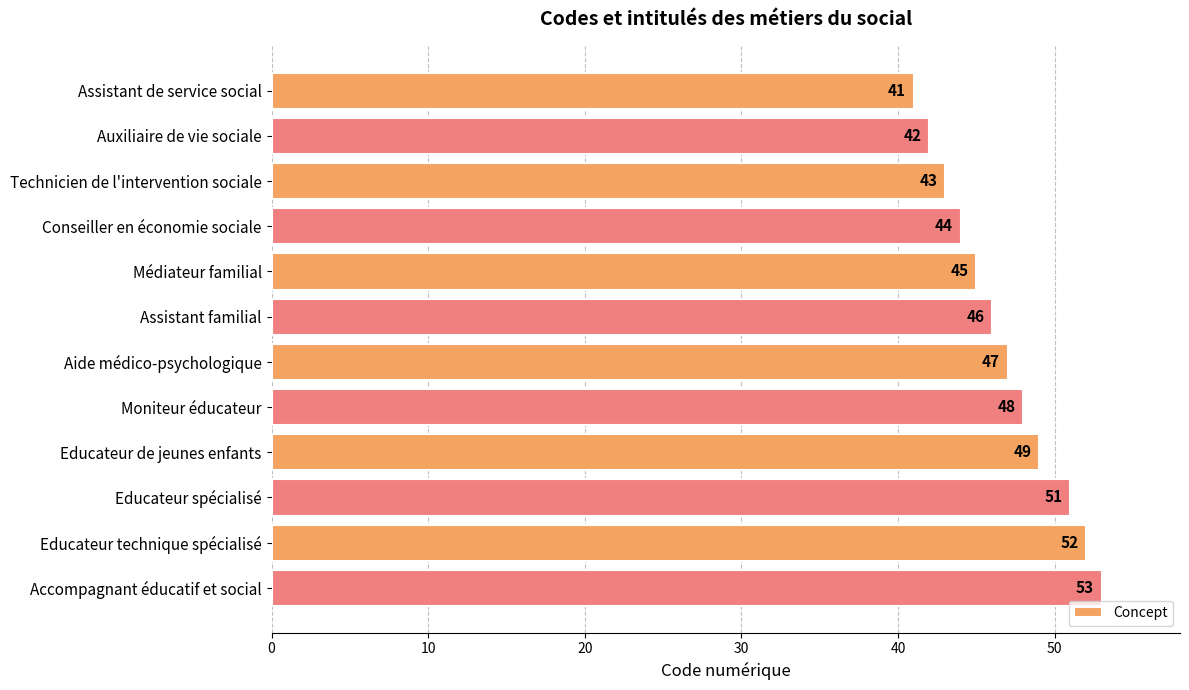

Rank the categories by value from lowest to highest.

Assistant de service social, Auxiliaire de vie sociale, Technicien de l'intervention sociale, Conseiller en économie sociale, Médiateur familial, Assistant familial, Aide médico-psychologique, Moniteur éducateur, Educateur de jeunes enfants, Educateur spécialisé, Educateur technique spécialisé, Accompagnant éducatif et social